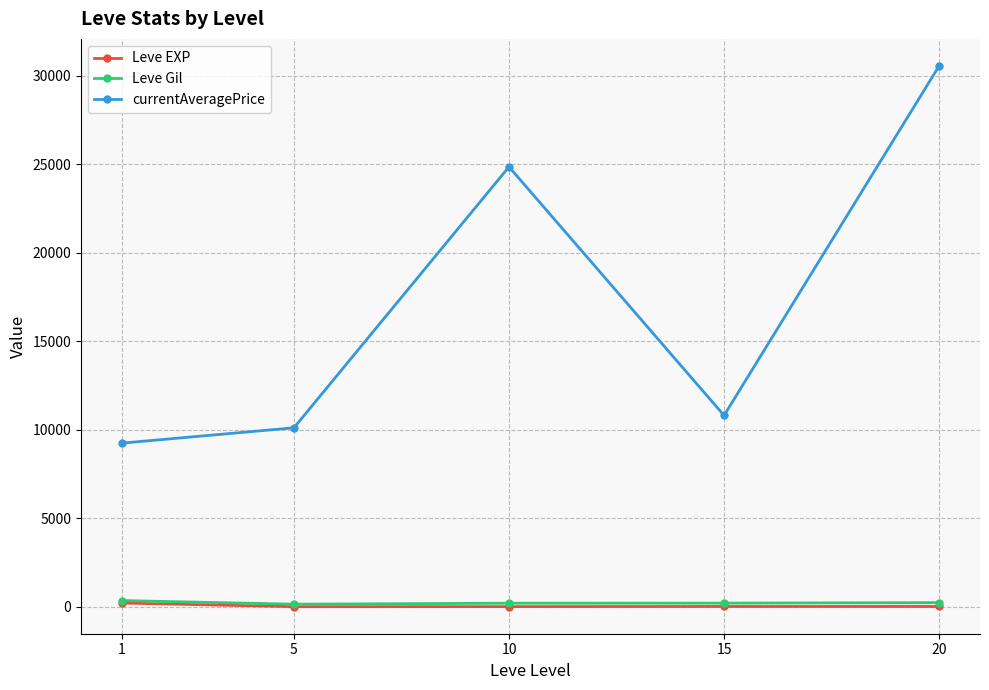

At which category is the sum across all series the highest?

20